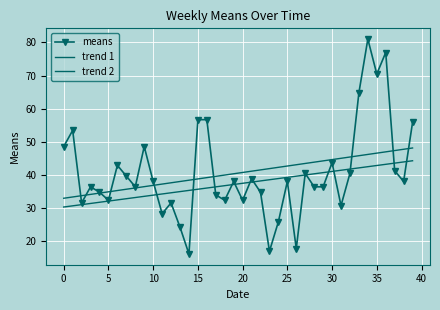

What are all the series names shown in the legend?

means, trend 1, trend 2